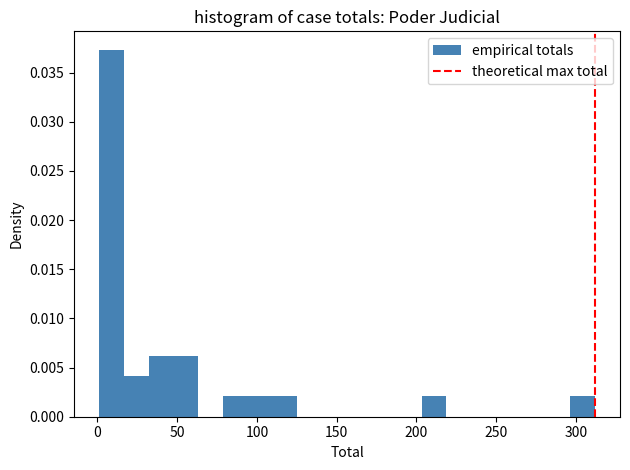

Read against the x-axis, roughly where is the centre of the tallest bar?

10